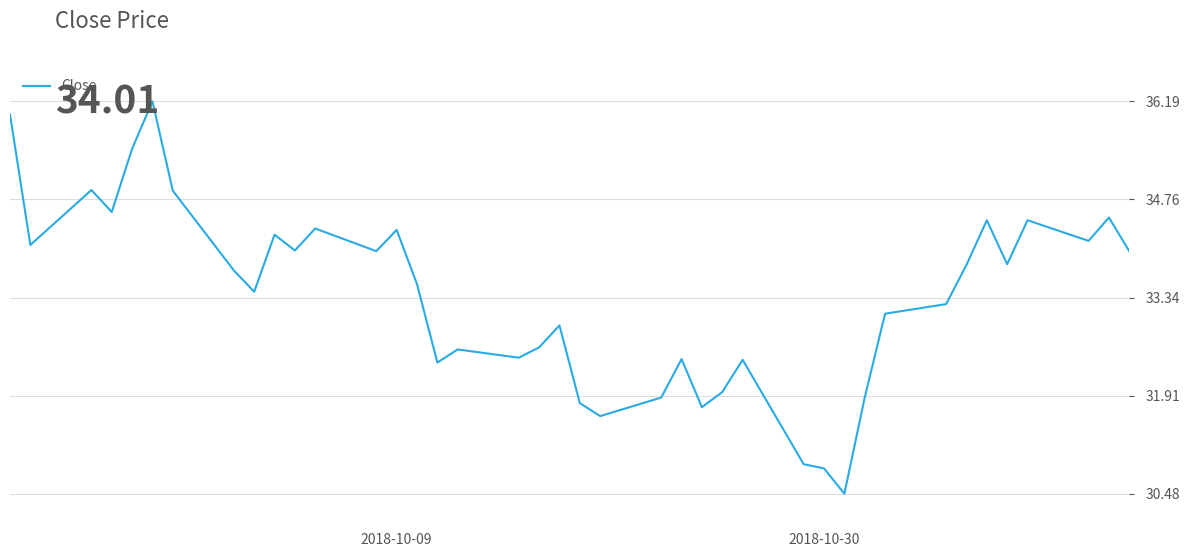

What is the difference between the maximum and minimum values?

5.7